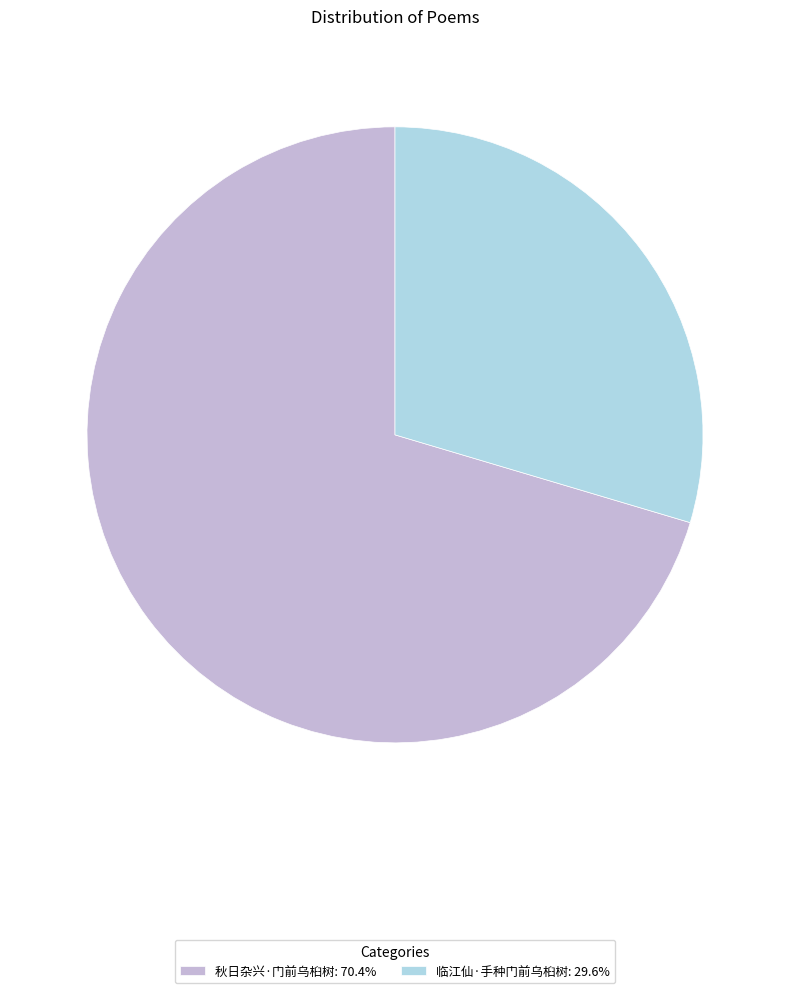

Which category has the smallest portion of the pie?

临江仙·手种门前乌桕树